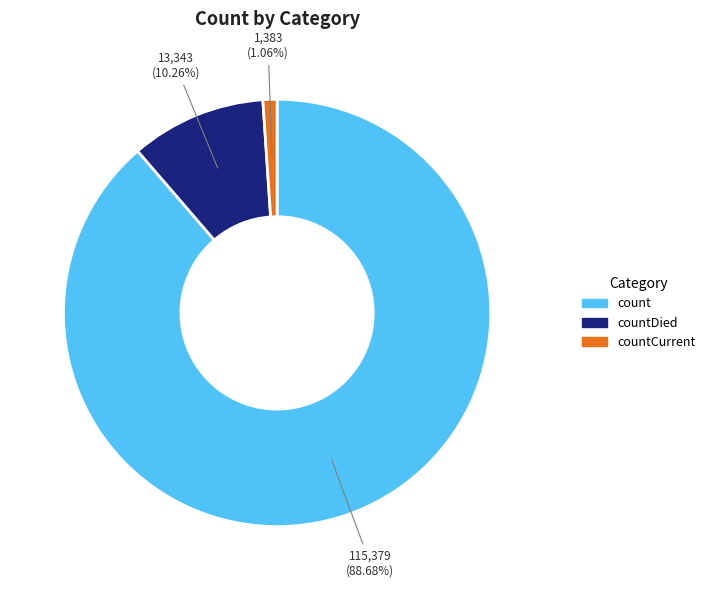

What is the total percentage of count and countDied?

98.9%